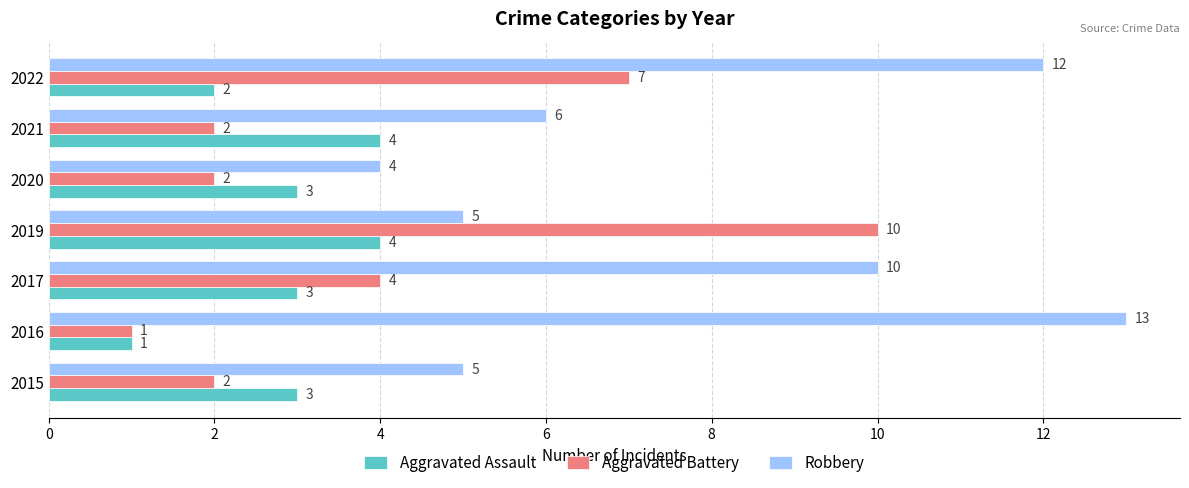

What is the lowest value of the Aggravated Battery series?

1